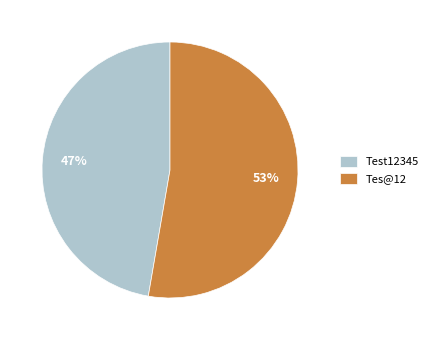

Between Test12345 and Tes@12, which is larger?

Tes@12